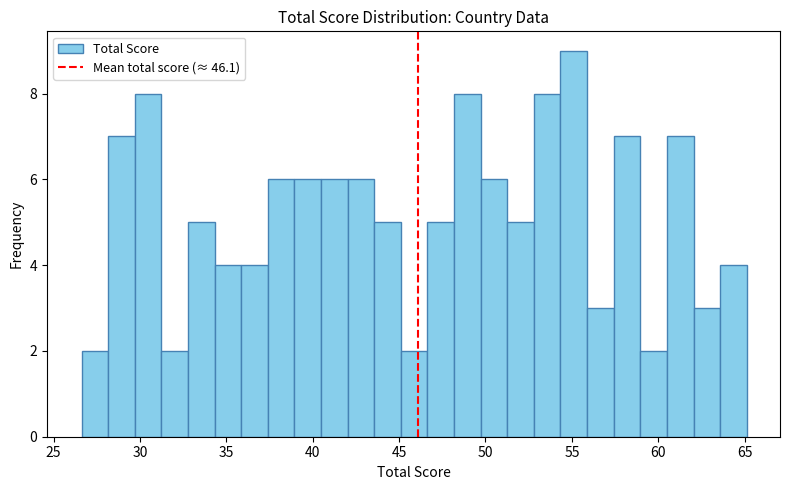

Around what value on the x-axis is the tallest bar? Give the approximate position of its centre, as read against the axis.

55.0